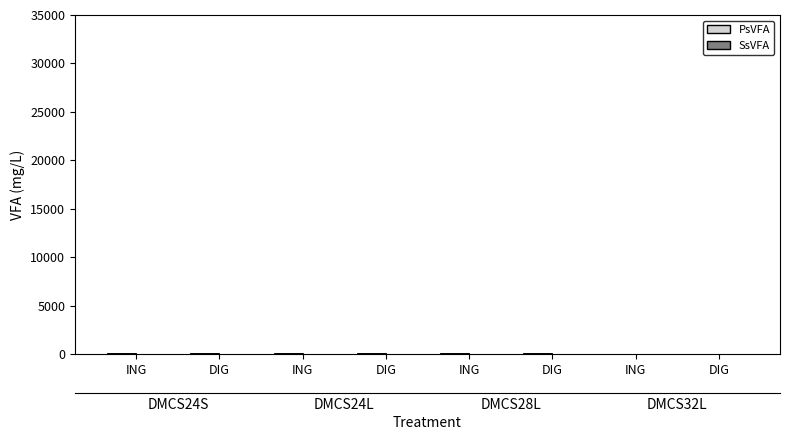

At which label does SsVFA first exceed 3?

ING